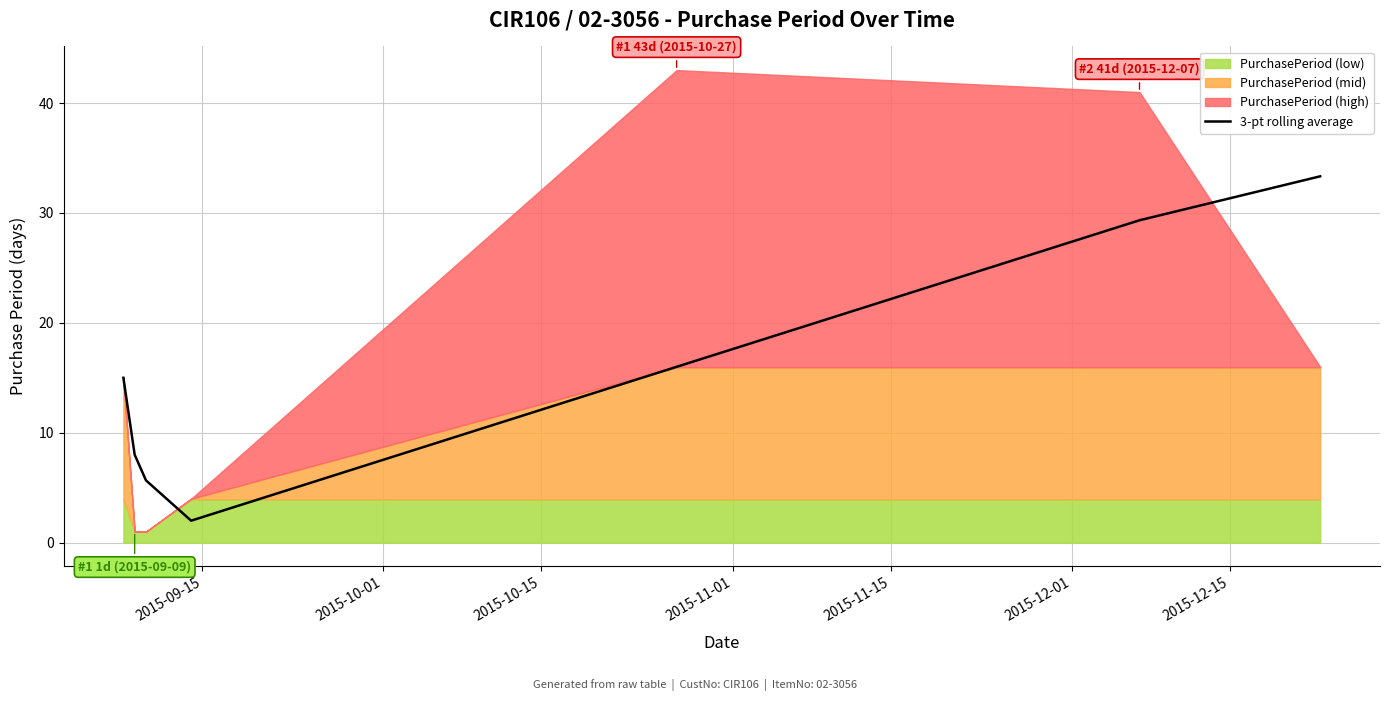

Does the chart display data point markers on the line(s)?

No